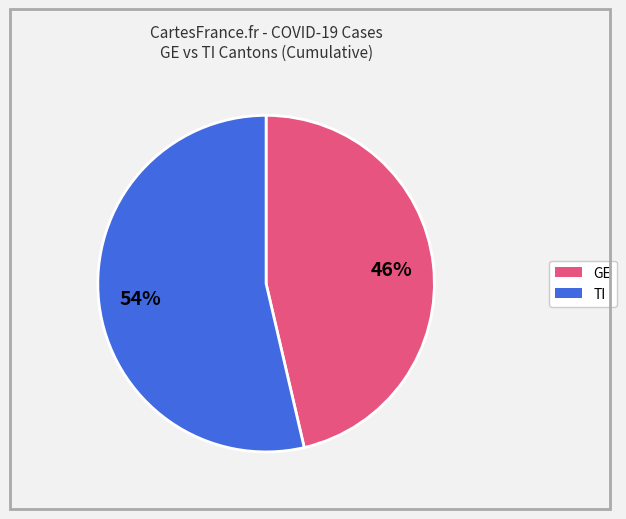

Is there any slice that represents more than half of the pie?

Yes